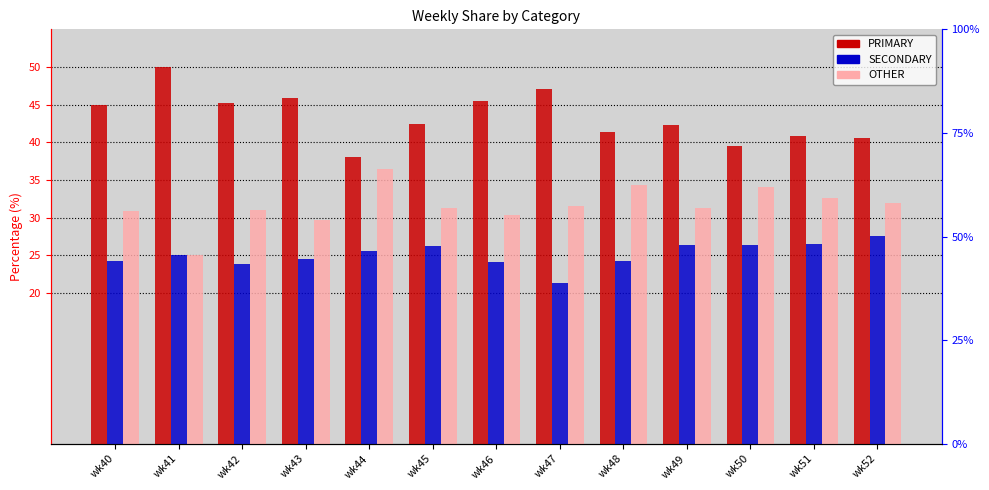

At which category does the chart reach its peak across all series?

wk41